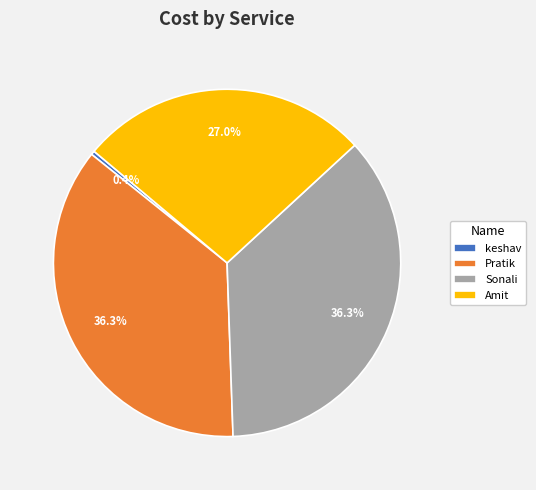

Is the sum of keshav and Pratik greater than half?

No